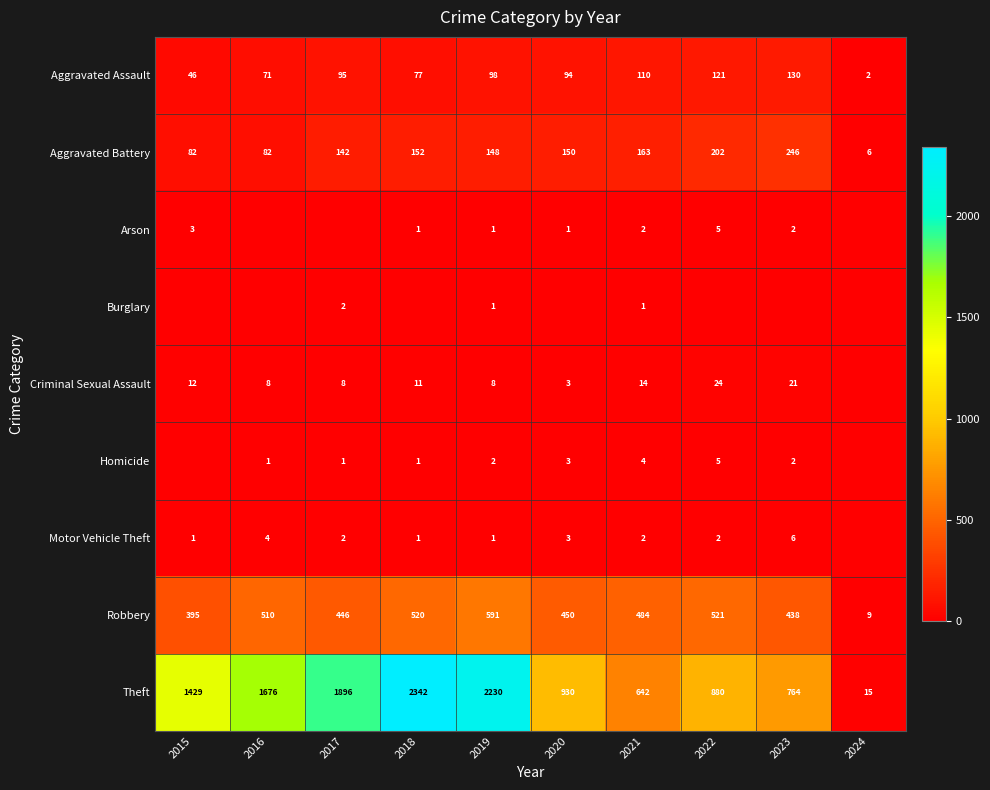

What is the spread (max minus min) of values at 2021?

641